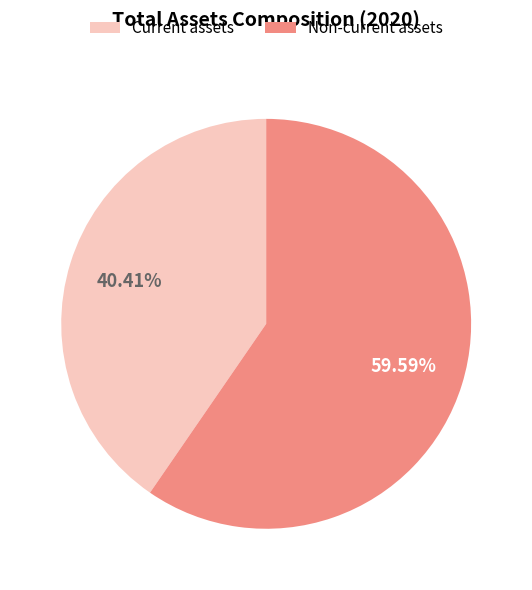

Which category has the smallest portion of the pie?

Current assets